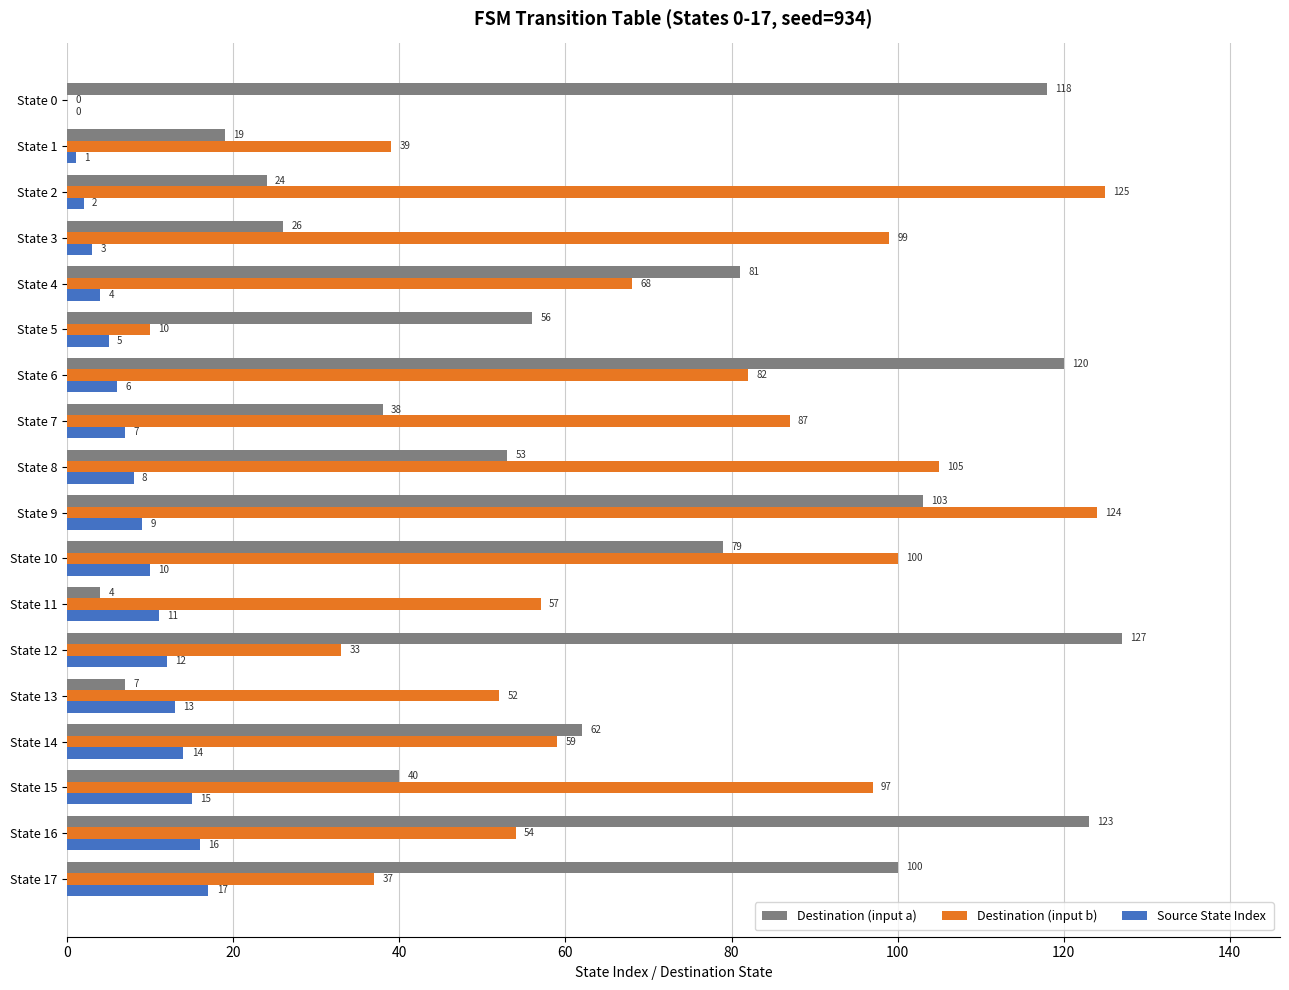

Between State 0 and State 3, which series saw the biggest shift?

Destination (input b)